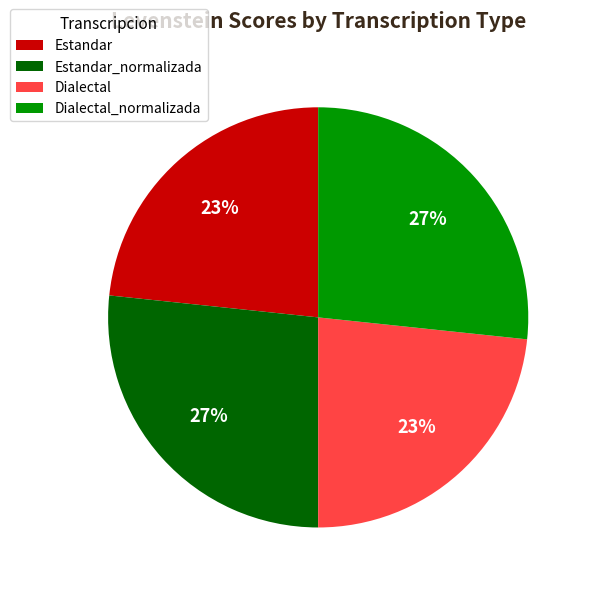

How many segments does this pie chart have?

4